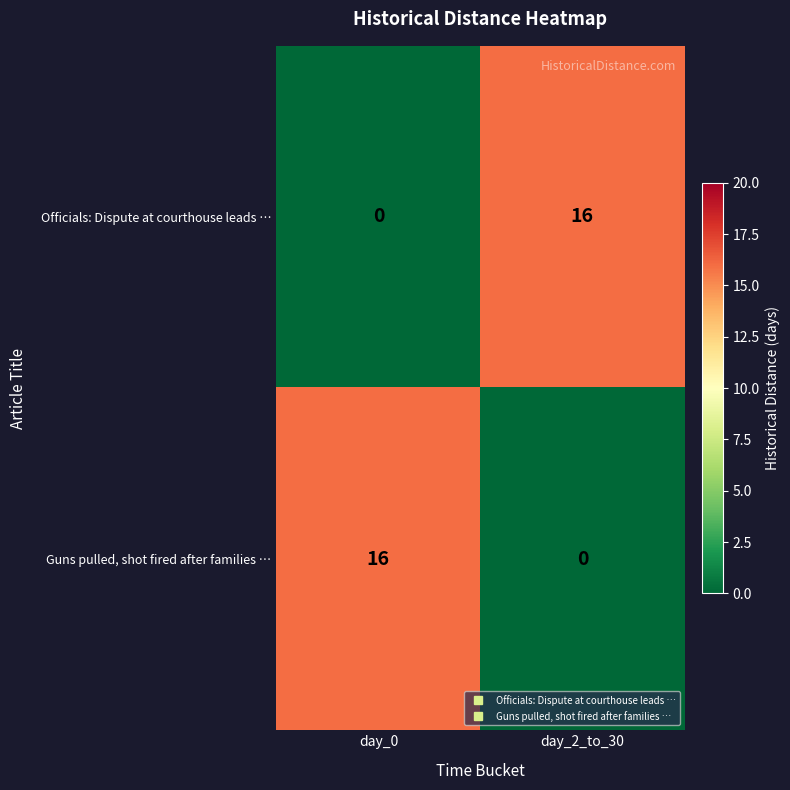

At day_2_to_30, list the series in order from largest to smallest.

Officials: Dispute at courthouse leads …, Guns pulled, shot fired after families …